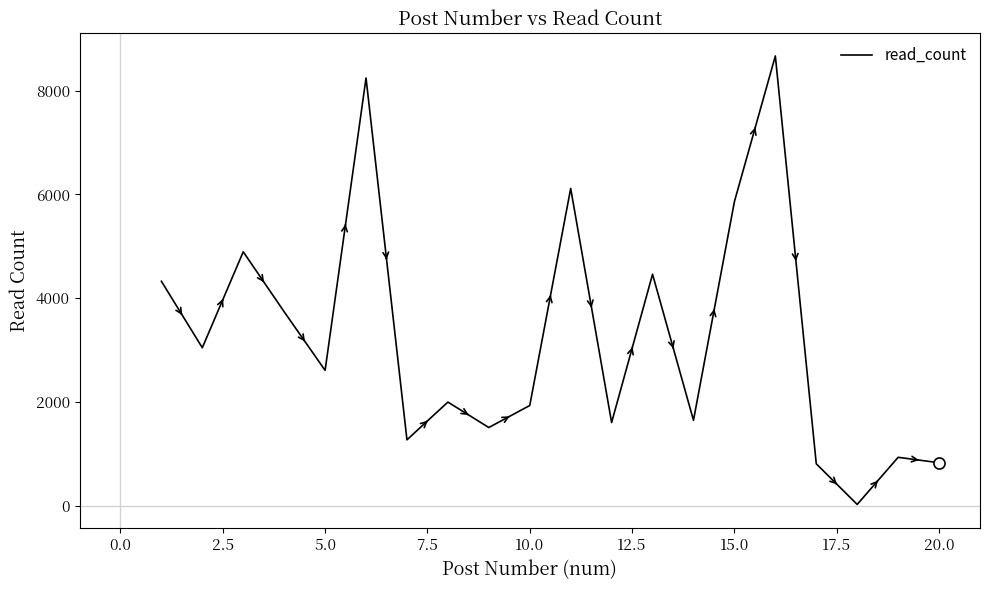

What is the greatest value displayed?

8666